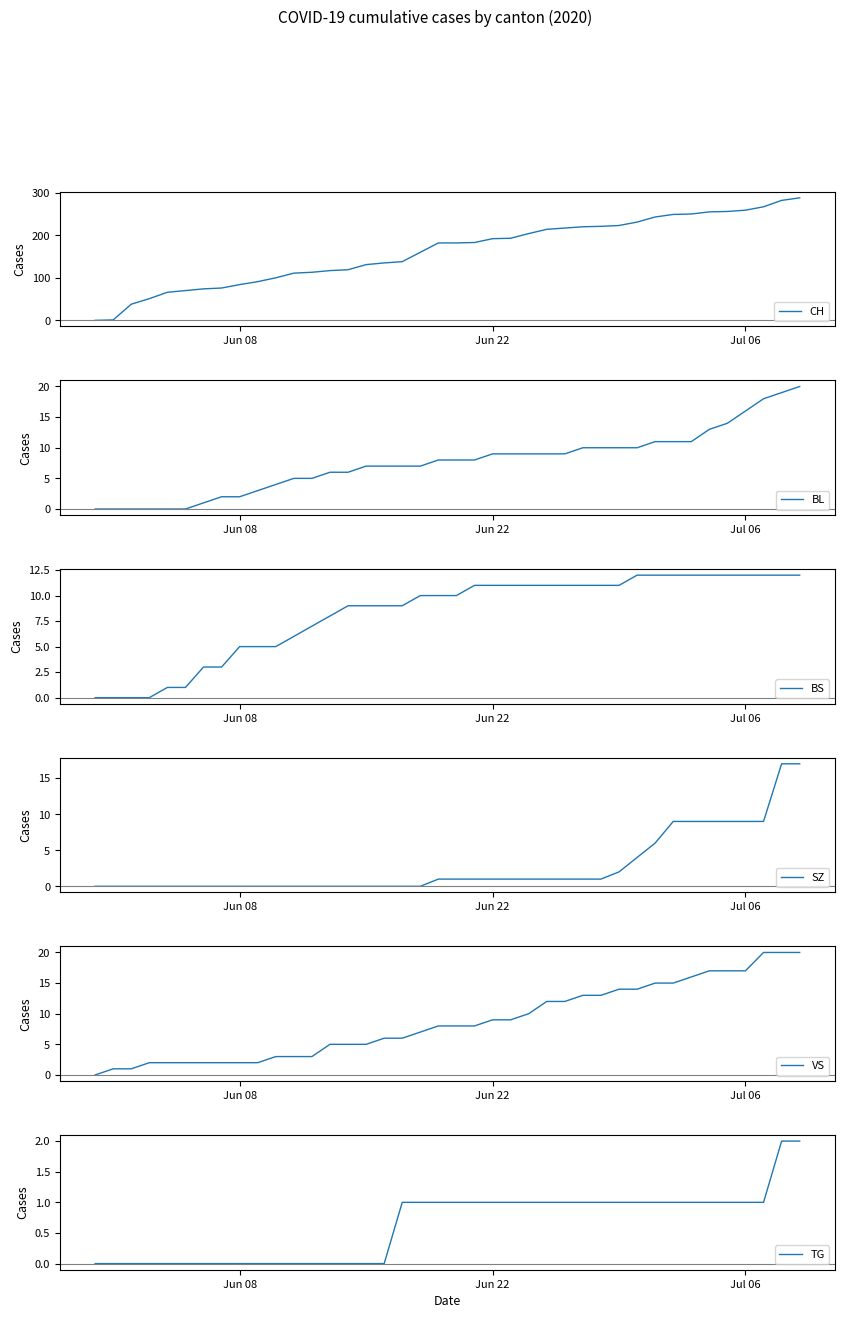

What is the greatest value displayed?

288